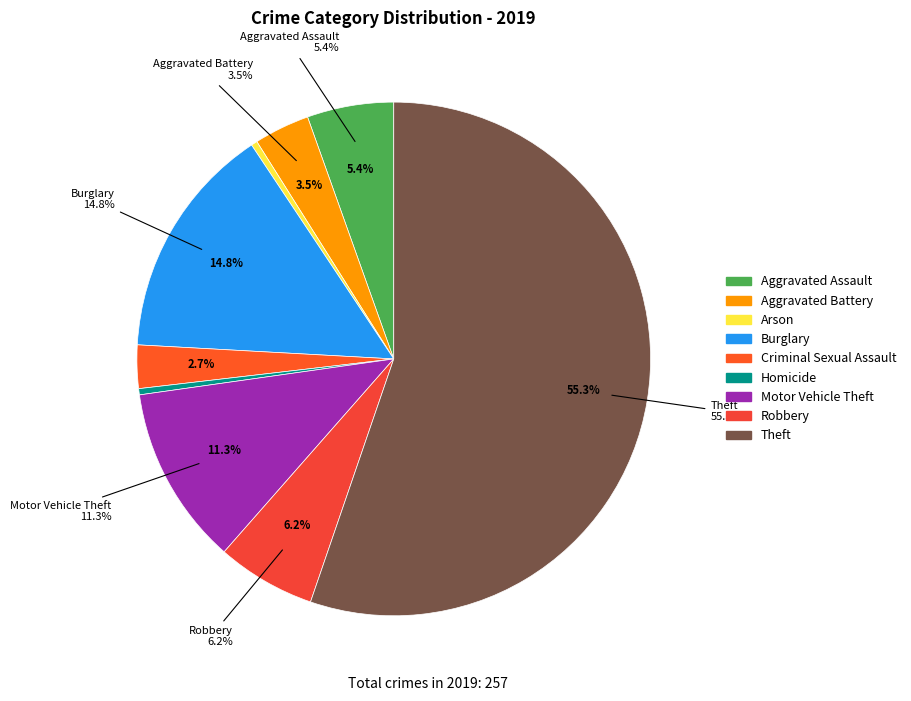

True or false: Motor Vehicle Theft accounts for 19% of the total.

False